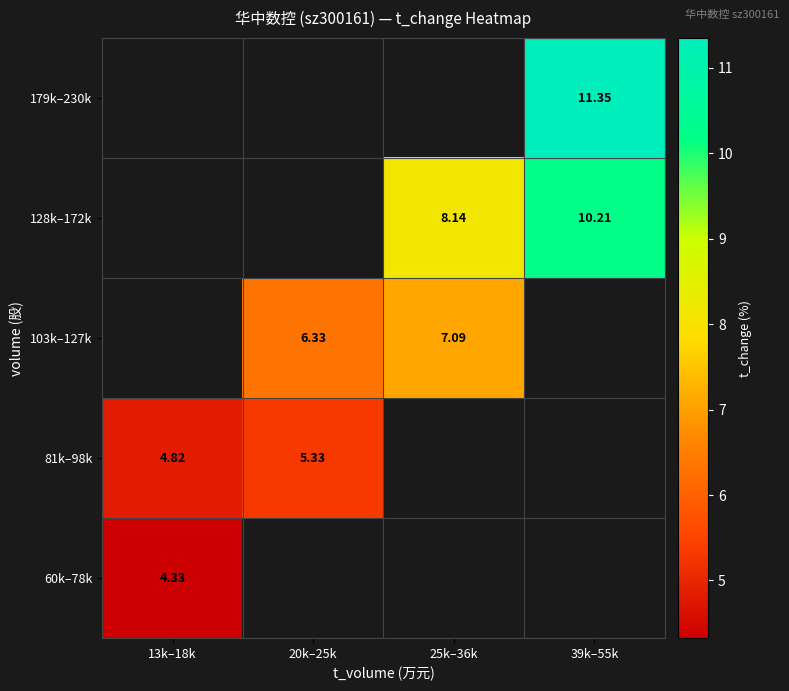

Is it true that 128k–172k equals 10.2 at 39k–55k?

True